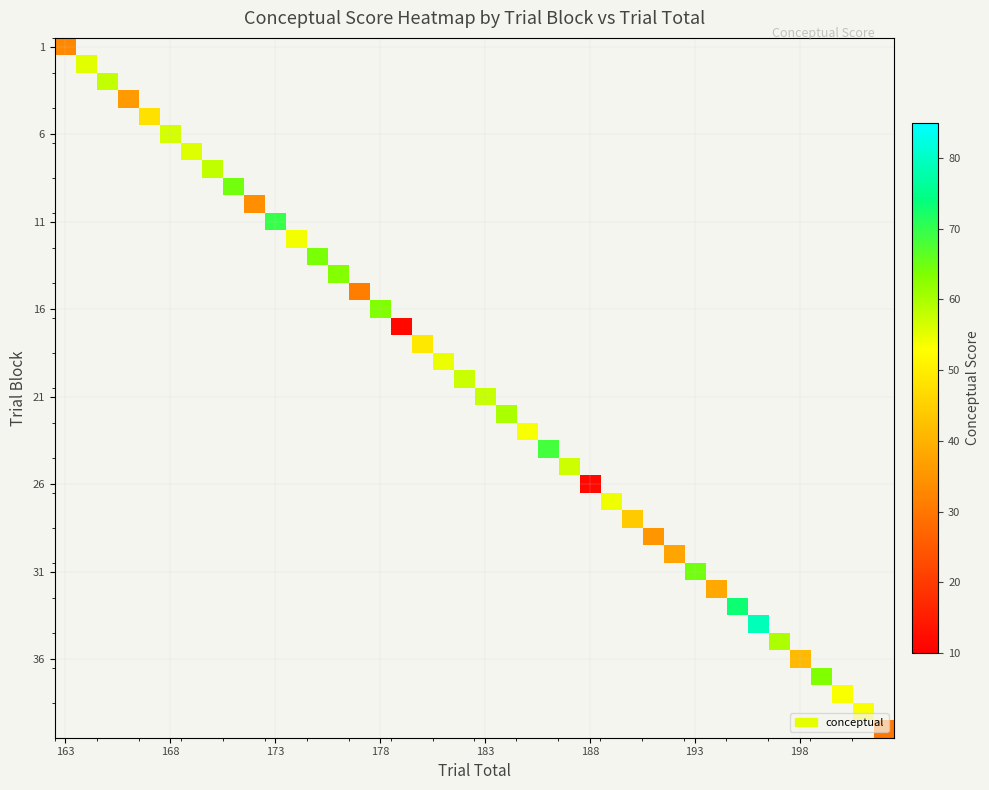

What is the greatest value displayed?

79.0